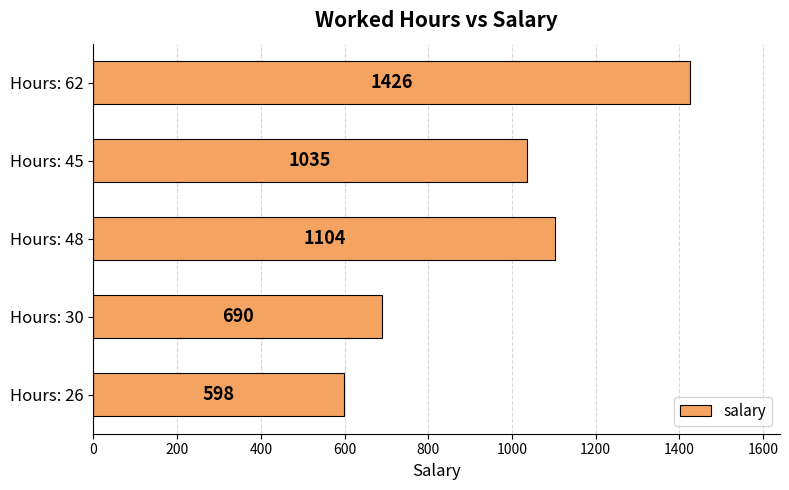

Rank the categories by value from lowest to highest.

Hours: 26, Hours: 30, Hours: 45, Hours: 48, Hours: 62